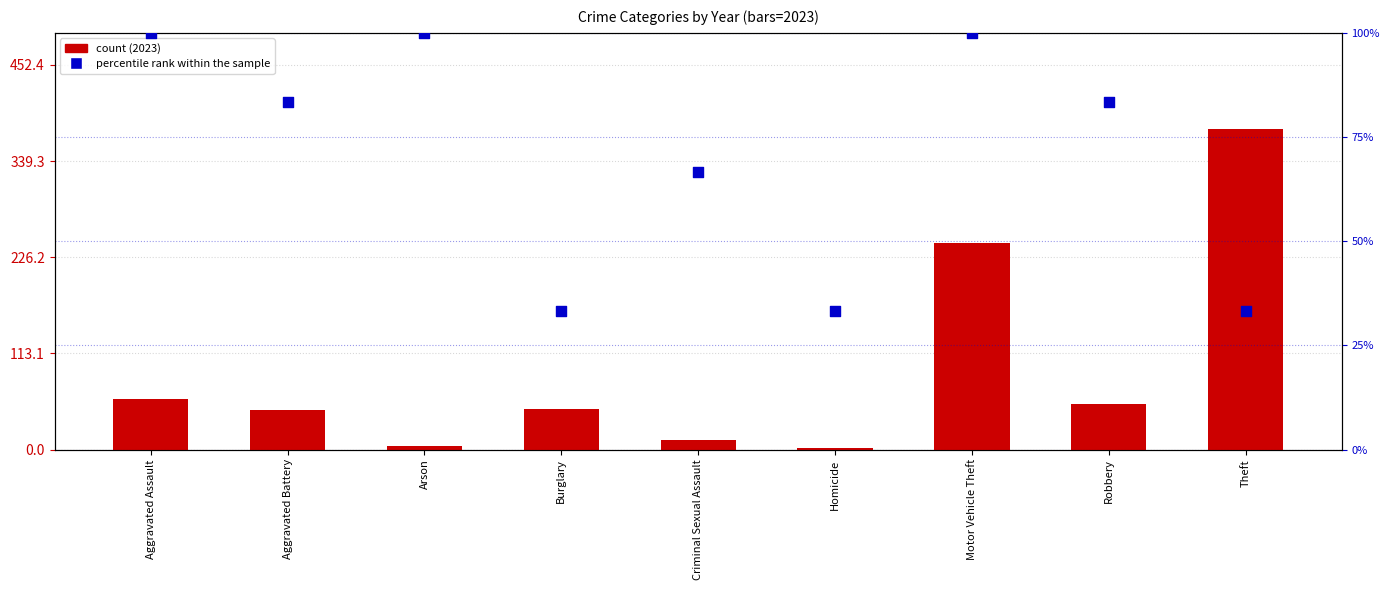

What are all the series names shown in the legend?

count (2023), percentile rank within the sample